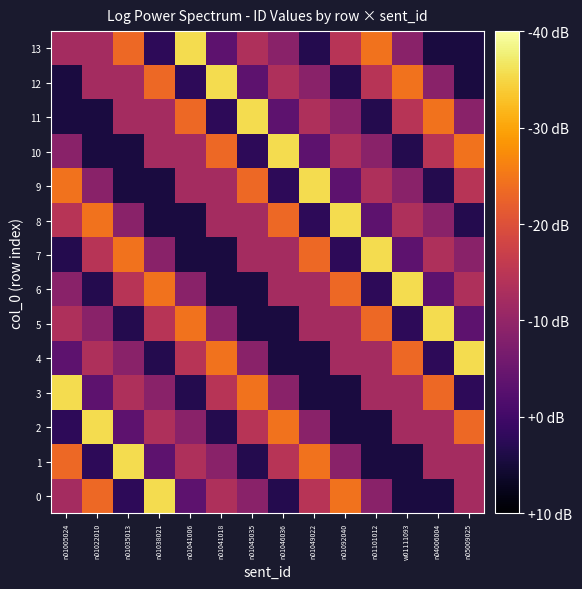

At which category does the chart reach its minimum across all series?

w01111093